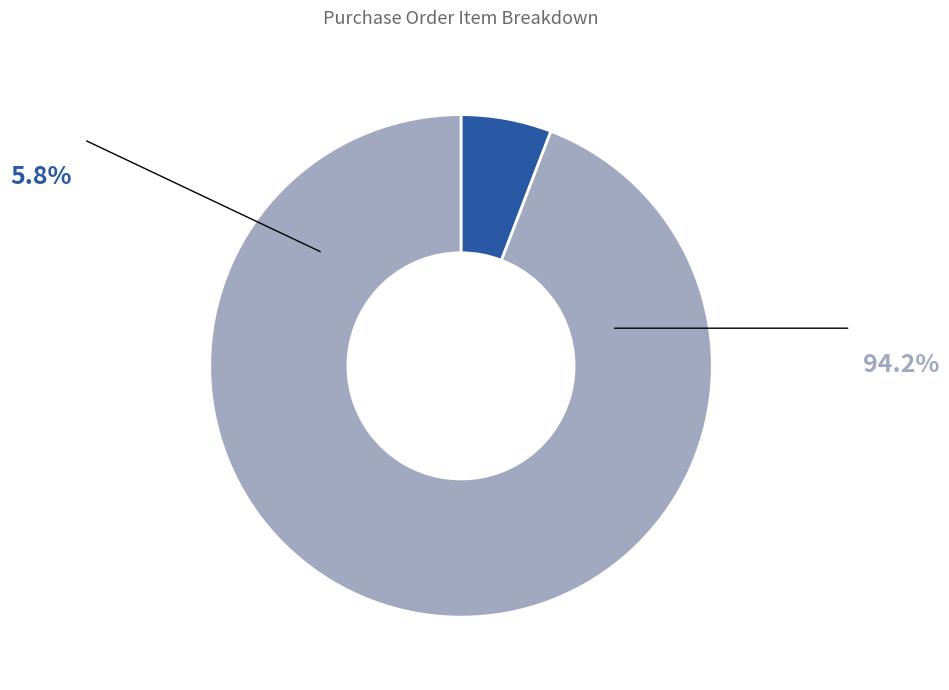

Is there a majority slice in this chart?

Yes